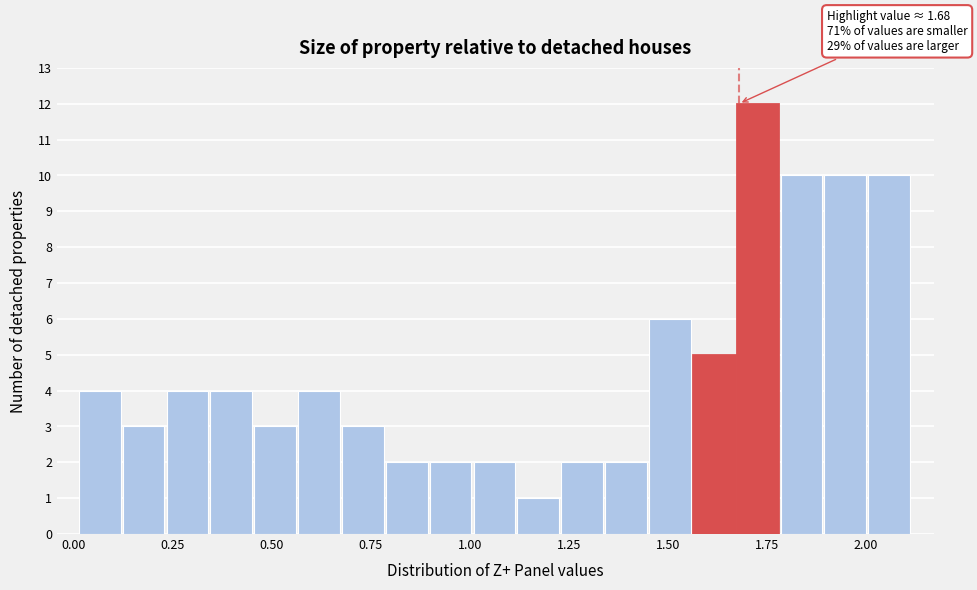

Read against the x-axis, roughly where is the centre of the tallest bar?

1.75